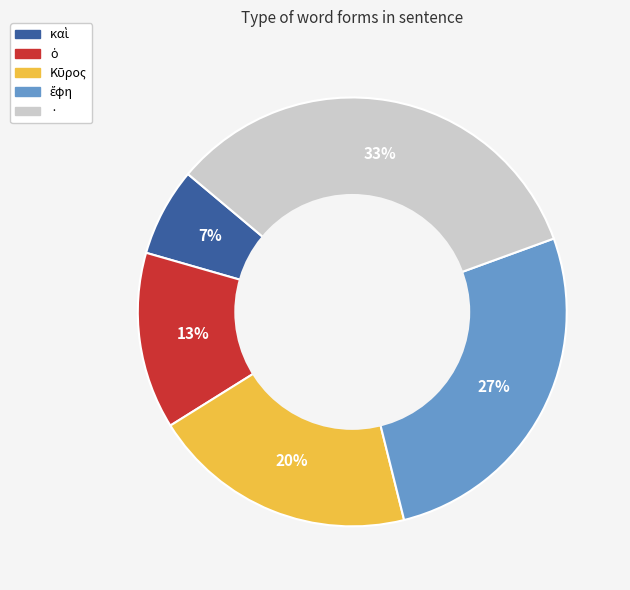

How many segments does this pie chart have?

5